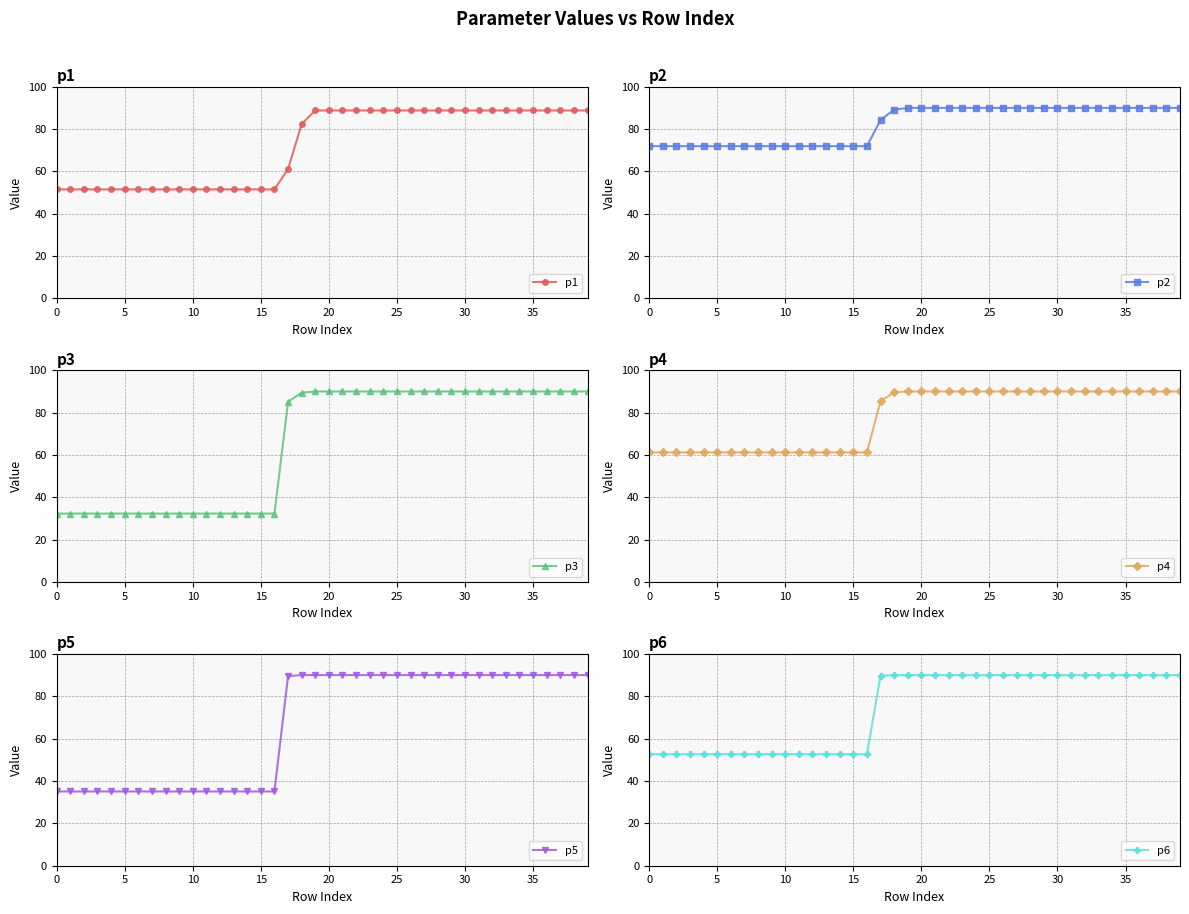

Which series changed the most between 35 and 39?

p1